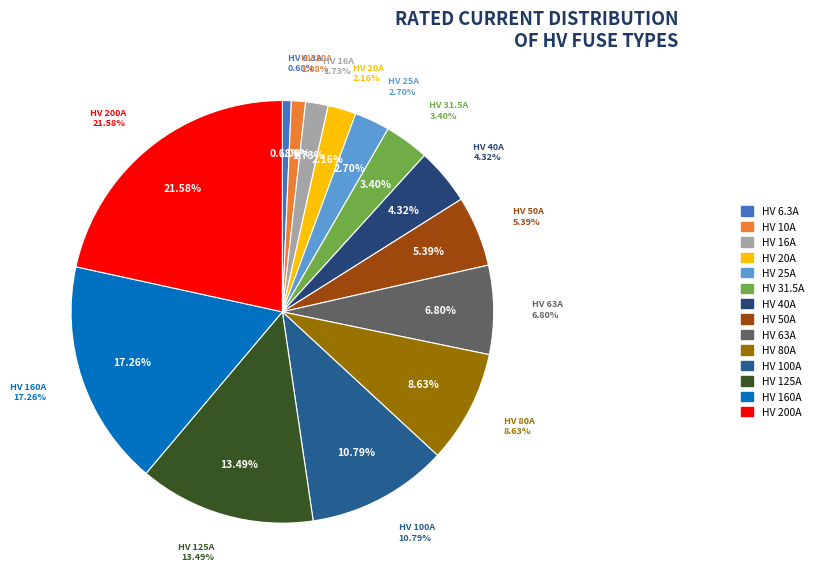

To the nearest percent, what is the difference between the HV 200A and HV 10A slice percentages?

21%